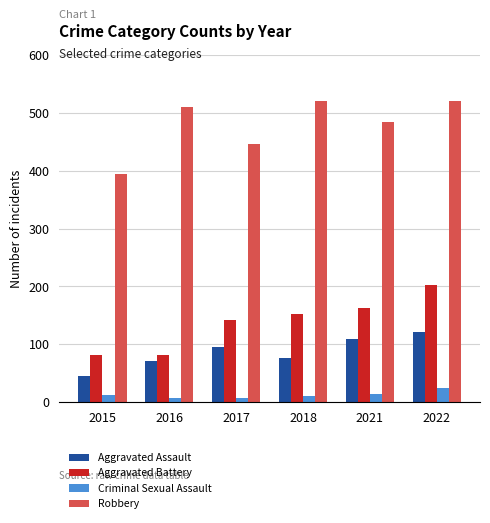

Rank the categories by Aggravated Assault value from lowest to highest.

2015, 2016, 2018, 2017, 2021, 2022